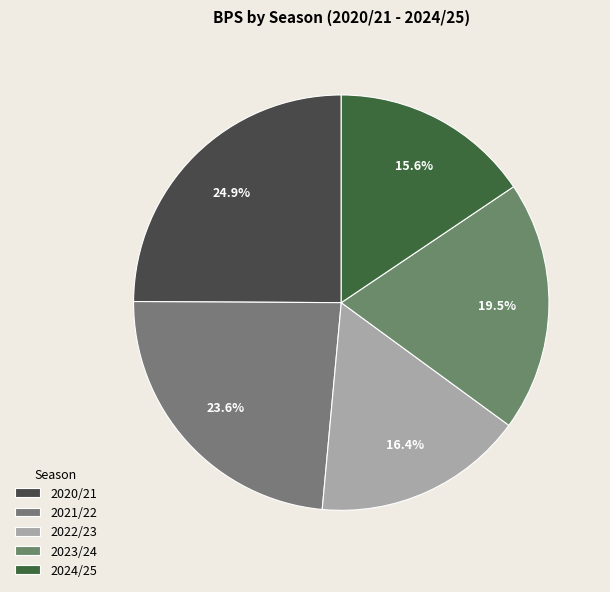

Combined, do 2021/22 and 2024/25 account for over 50%?

No